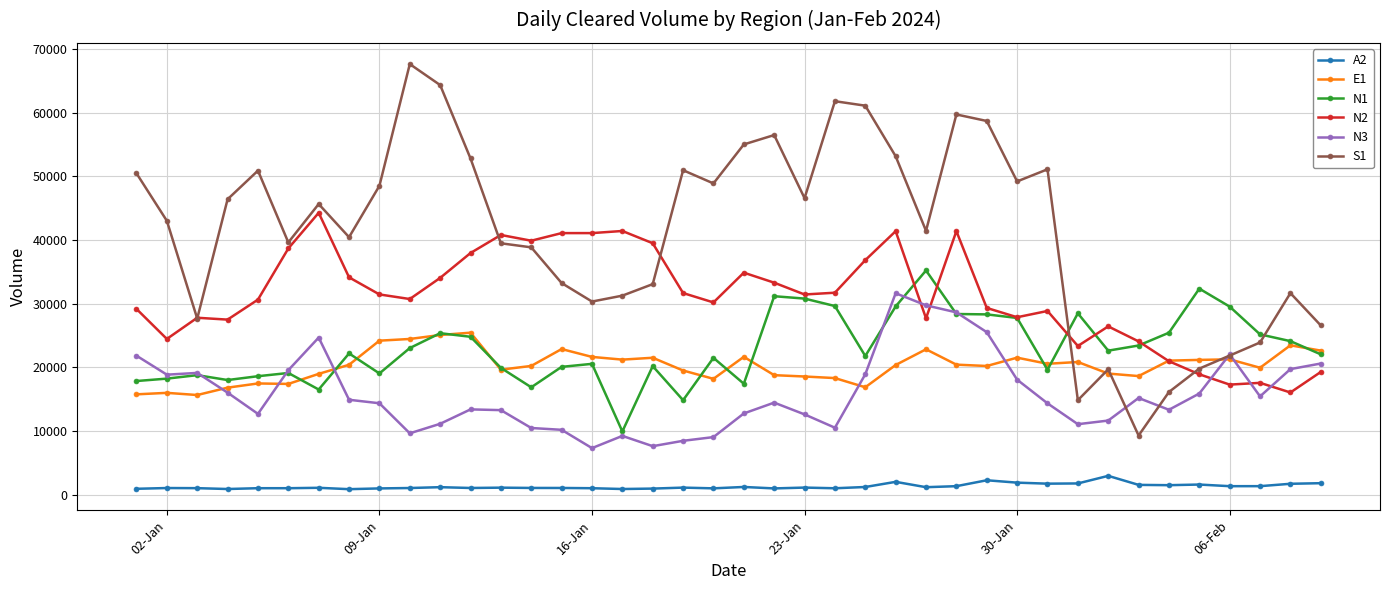

What is the maximum value shown in the chart?

67633.7